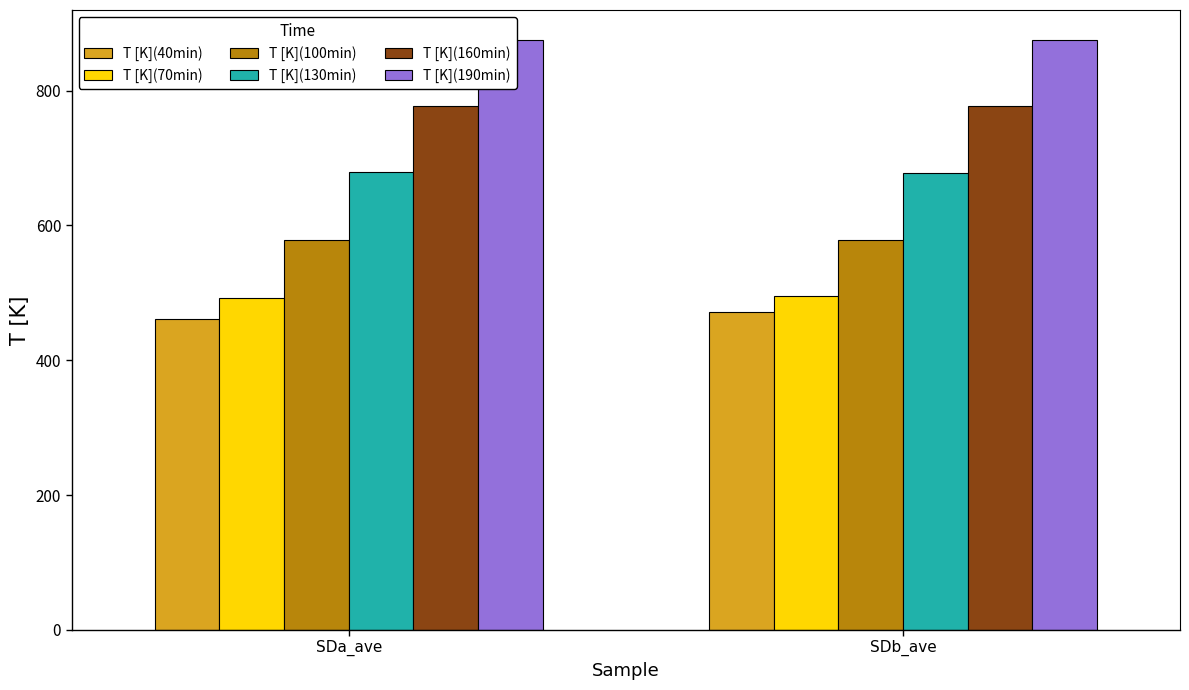

Between SDb_ave and SDa_ave, which is larger?

SDb_ave